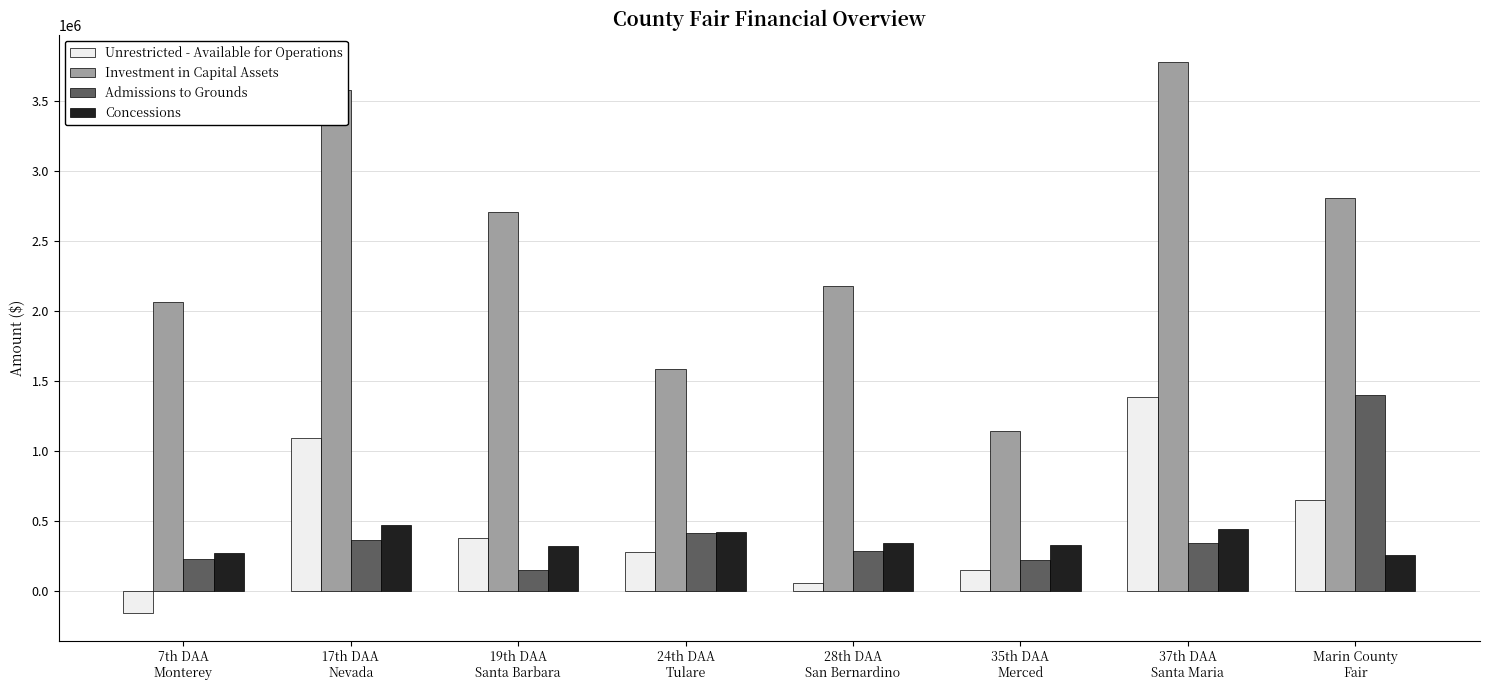

What is the difference between the maximum and minimum values in the Unrestricted - Available for Operations series?

1546641